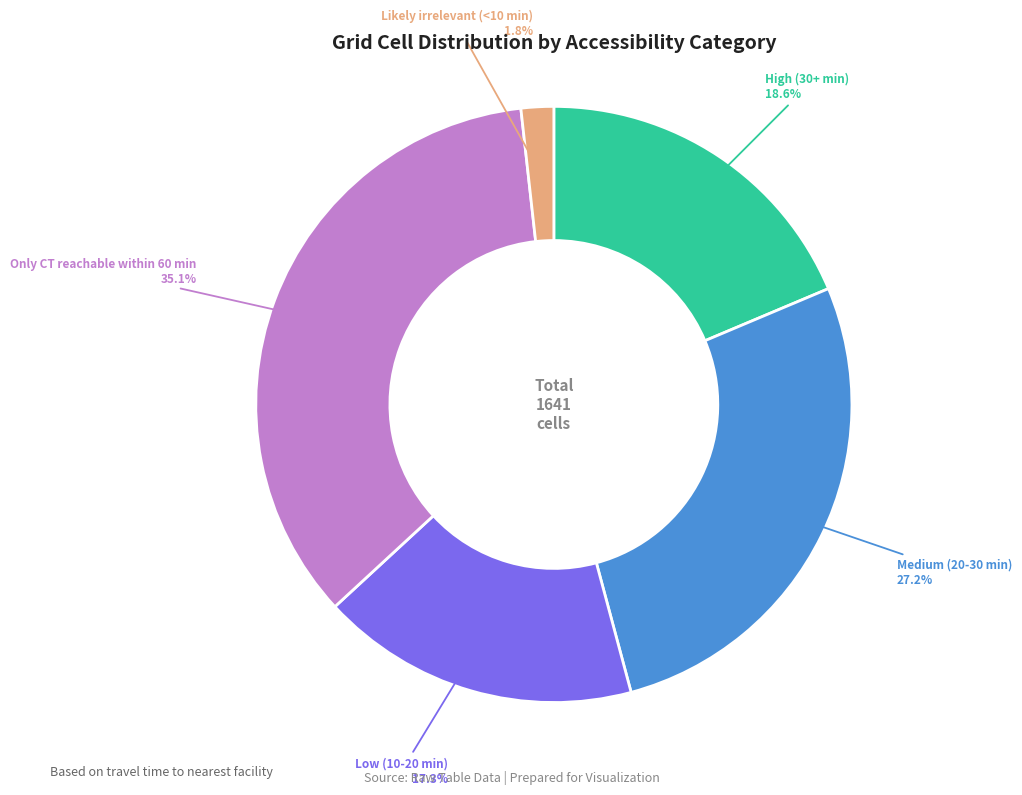

Is there a majority slice in this chart?

No